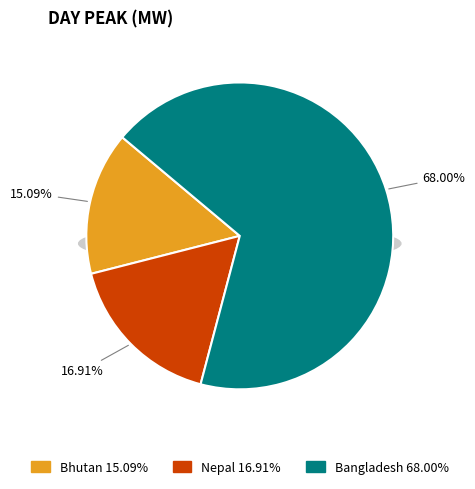

Combined, do Bangladesh and Nepal account for over 50%?

Yes